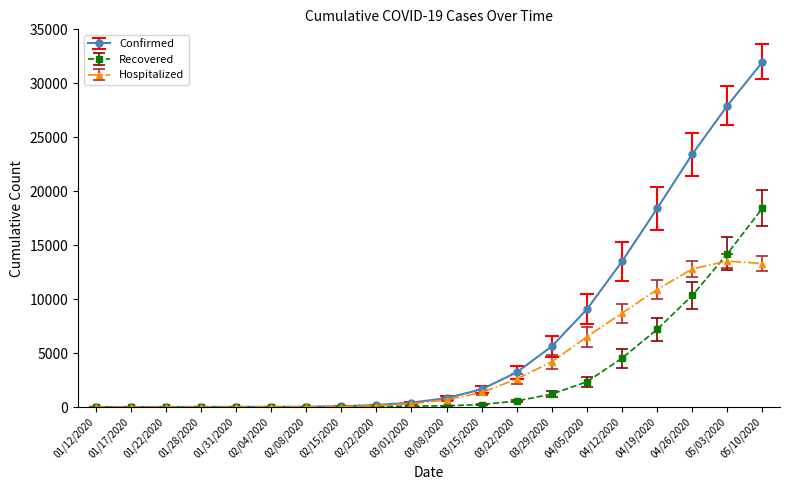

What is the highest value of the Hospitalized series?

13521